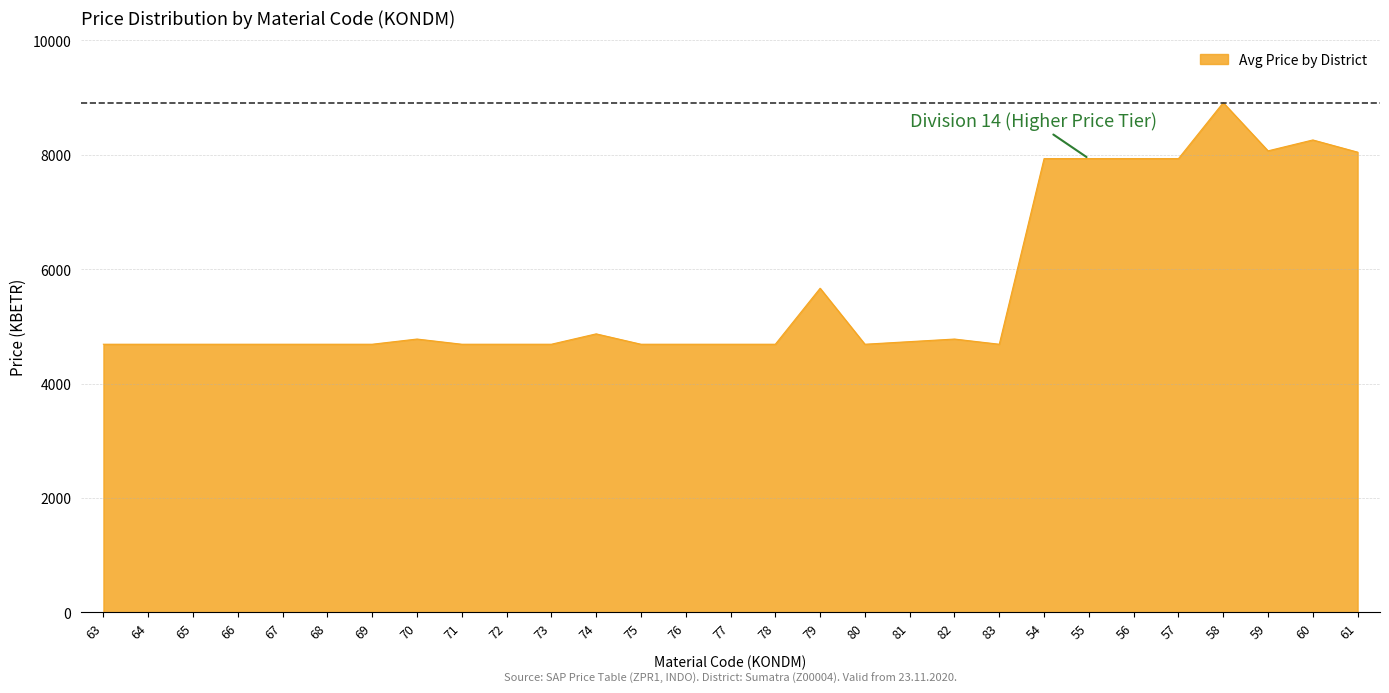

The value at 82 is 4777.9. True or false?

True